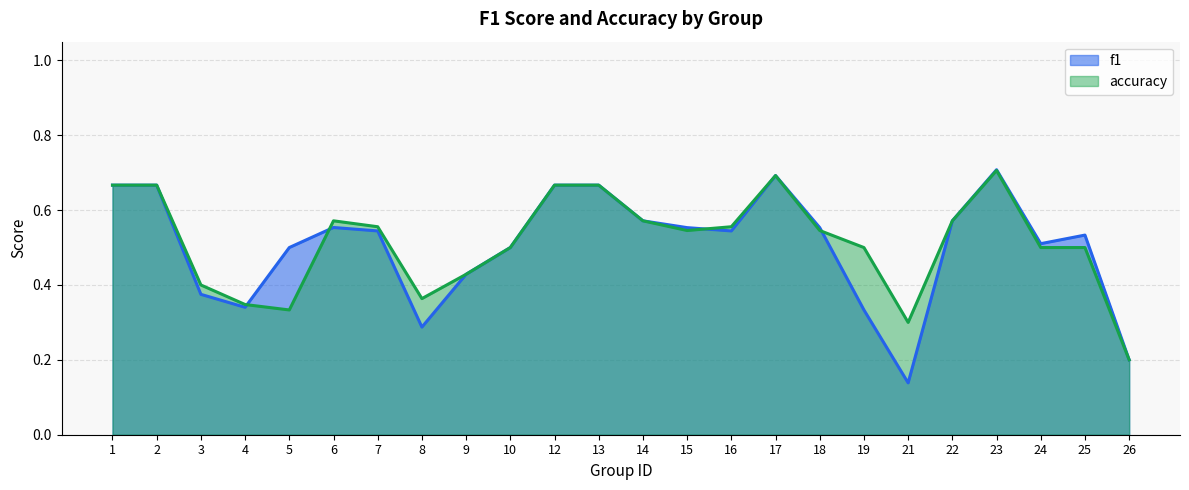

Is the value of f1 at 18 greater than the value of accuracy at 10?

Yes